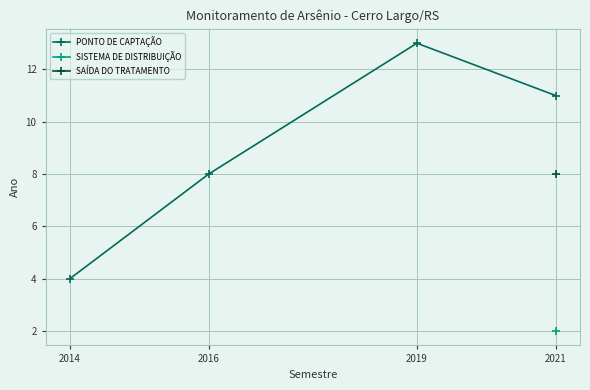

True or false: the data has more than 0 interior local peaks.

True